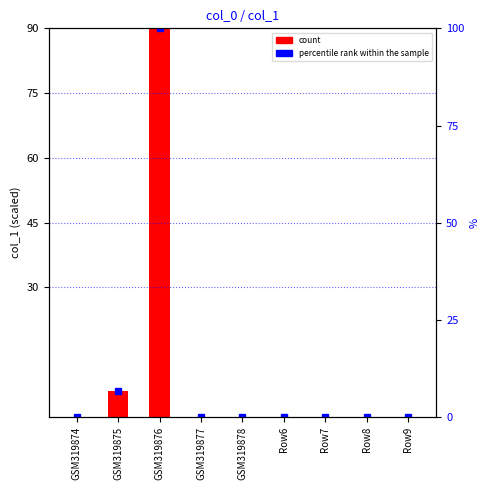

Are the bars grouped side by side (vs. stacked)?

No